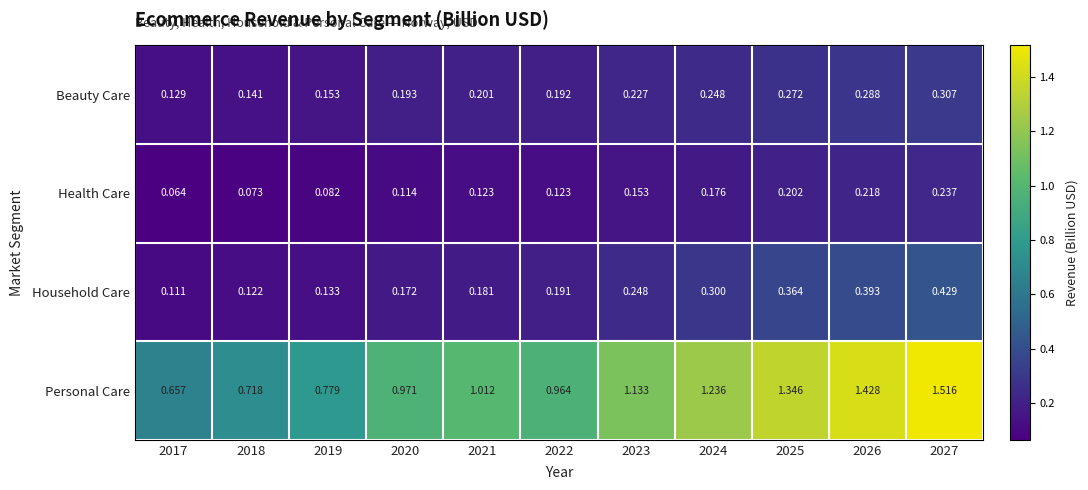

Which series has the widest spread of values?

Personal Care